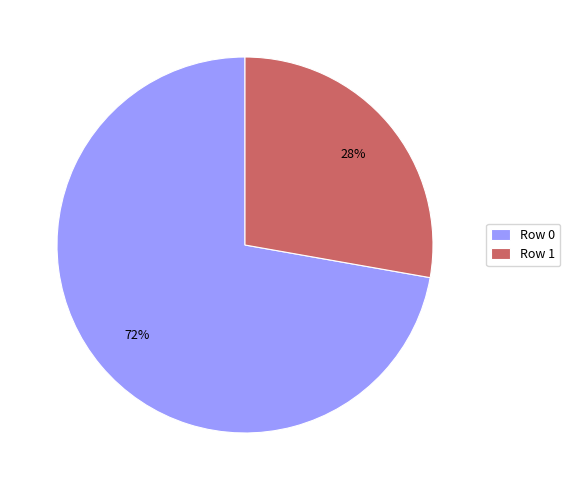

To the nearest percent, what is the combined percentage of Row 0 and Row 1?

100%